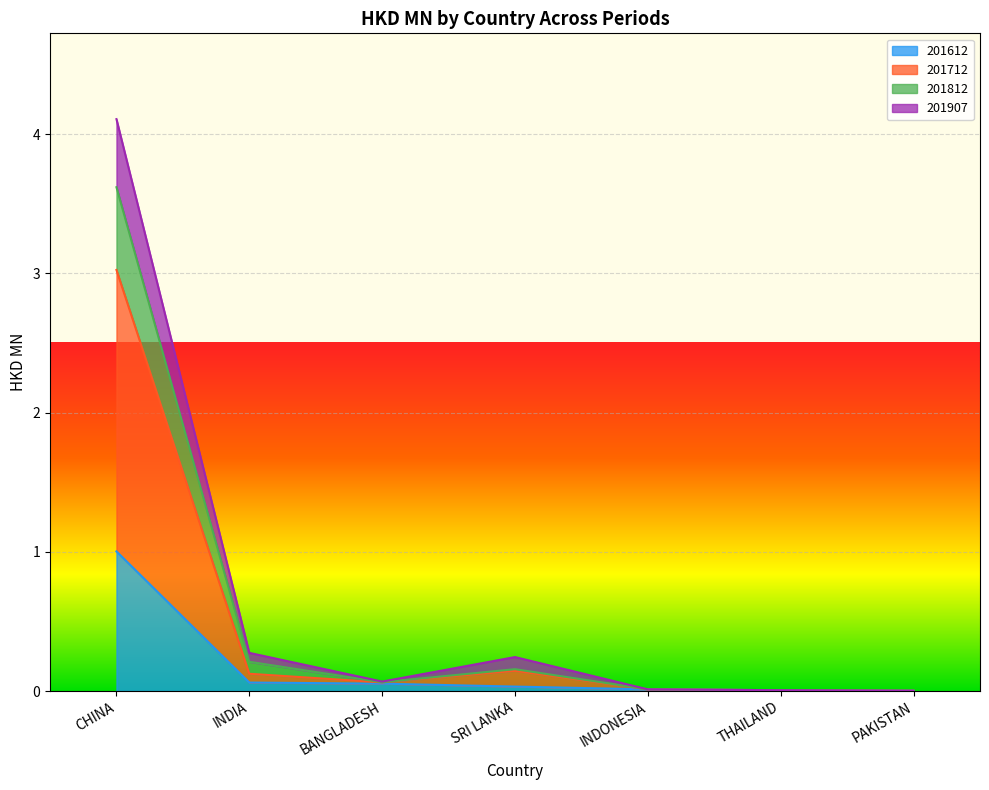

List the labels in order of 201612 value, largest first.

CHINA, INDIA, BANGLADESH, SRI LANKA, INDONESIA, THAILAND, PAKISTAN